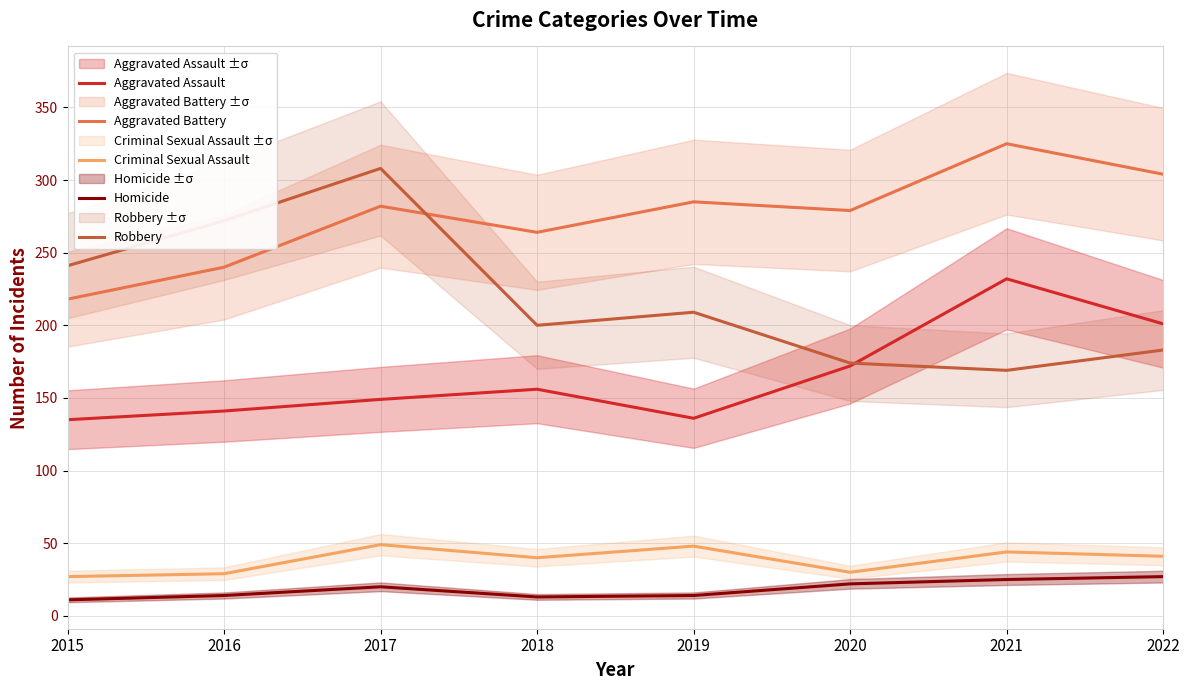

Which series has the largest total across all categories?

Aggravated Battery